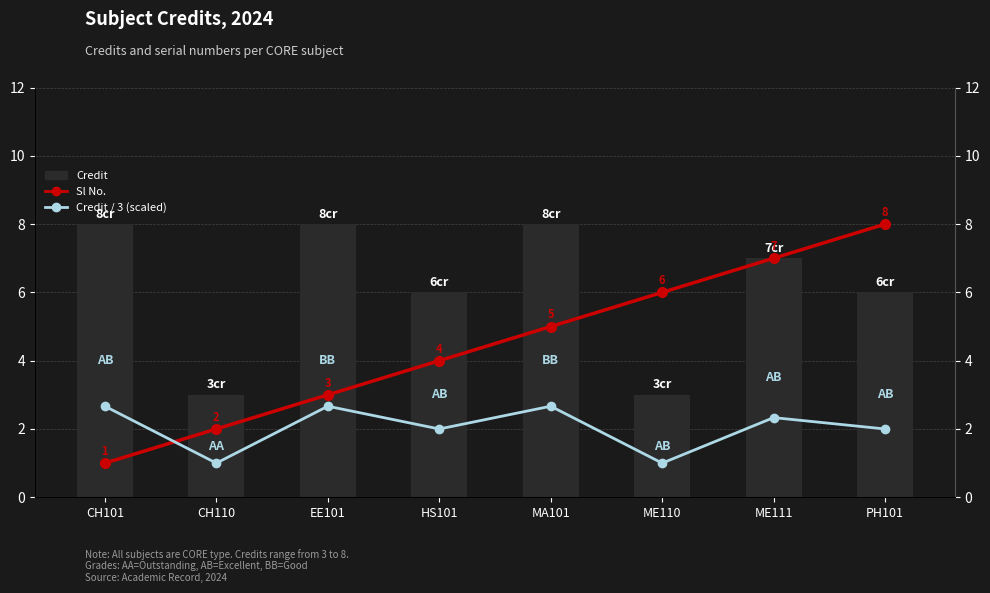

What position from the right is CH101?

8